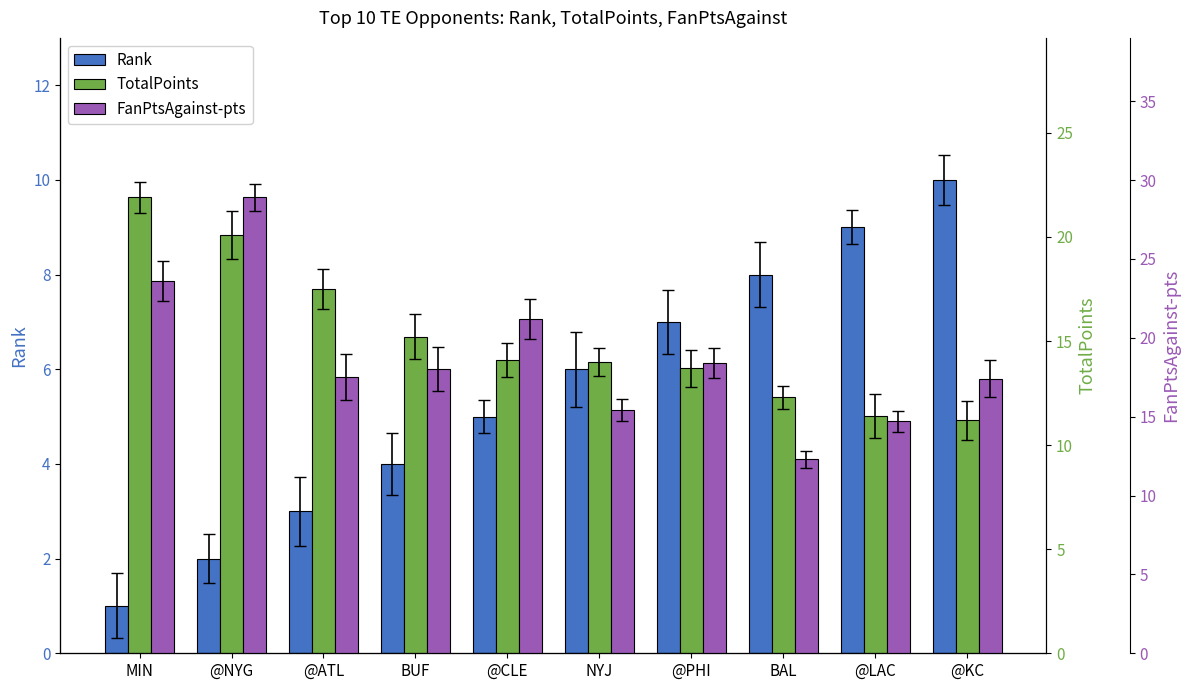

How many data points in TotalPoints are less than 14?

4